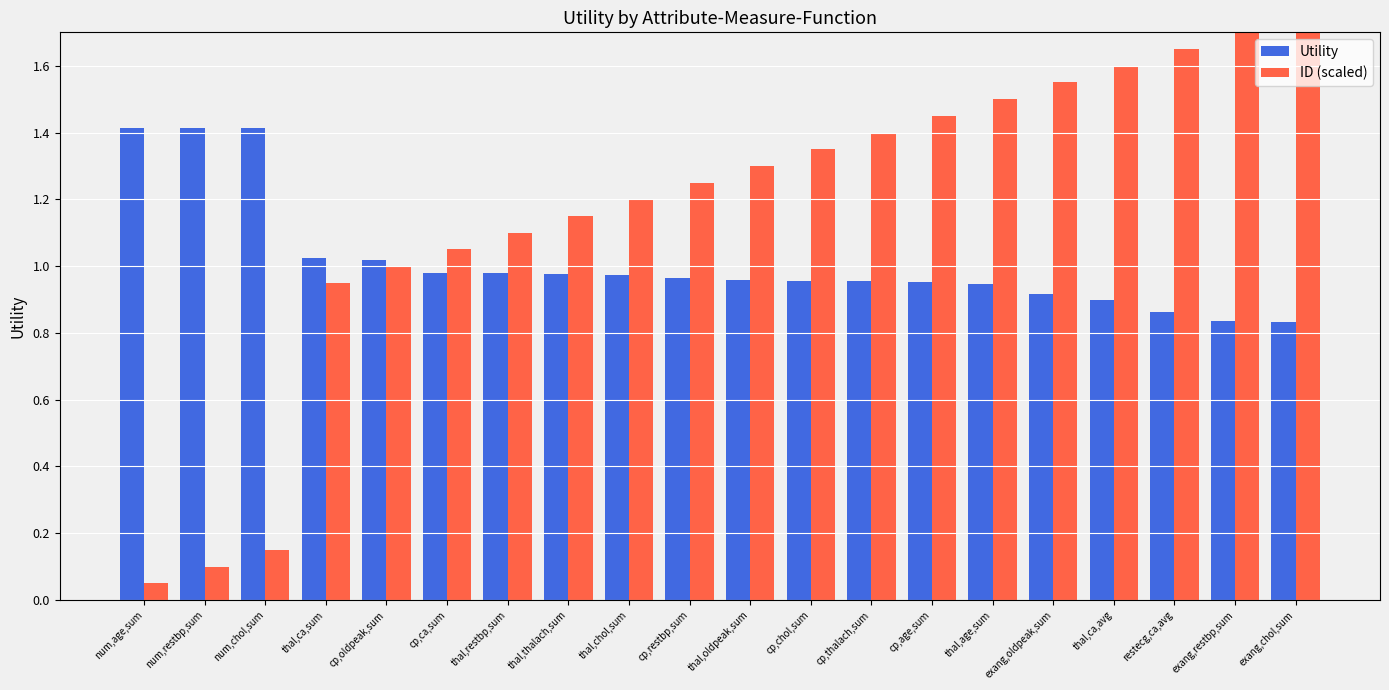

Is the value of ID (scaled) at restecg,ca,avg greater than the value of Utility at exang,chol,sum?

Yes